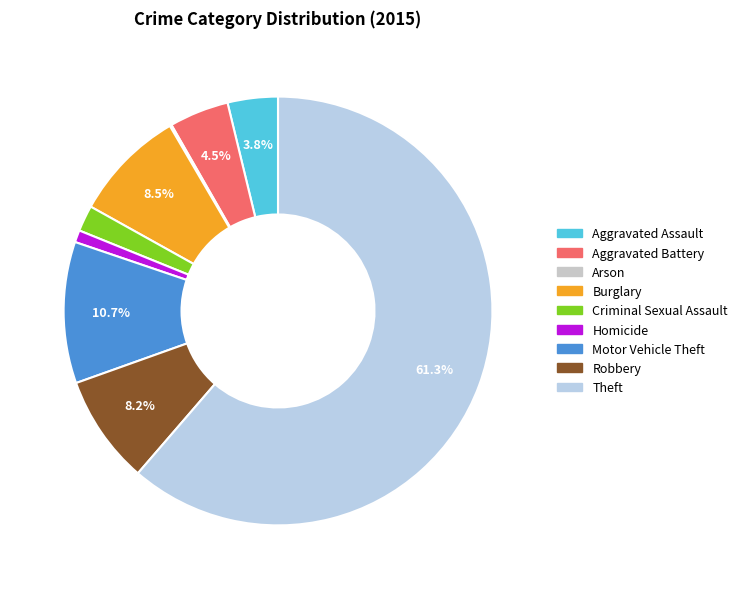

Between Aggravated Assault and Homicide, which is larger?

Aggravated Assault